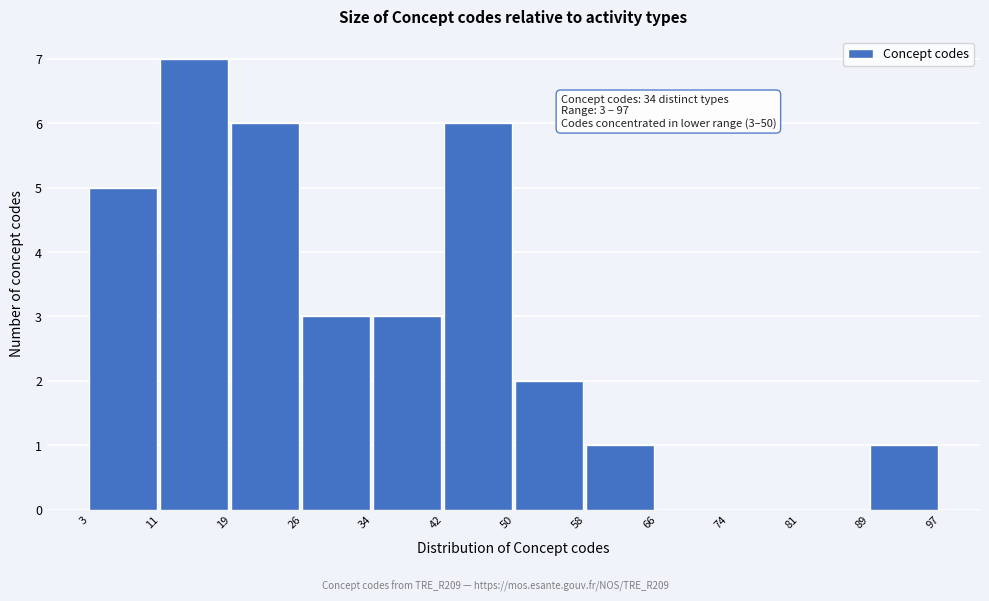

Over which range of the x-axis is the bar tallest?

11 to 19